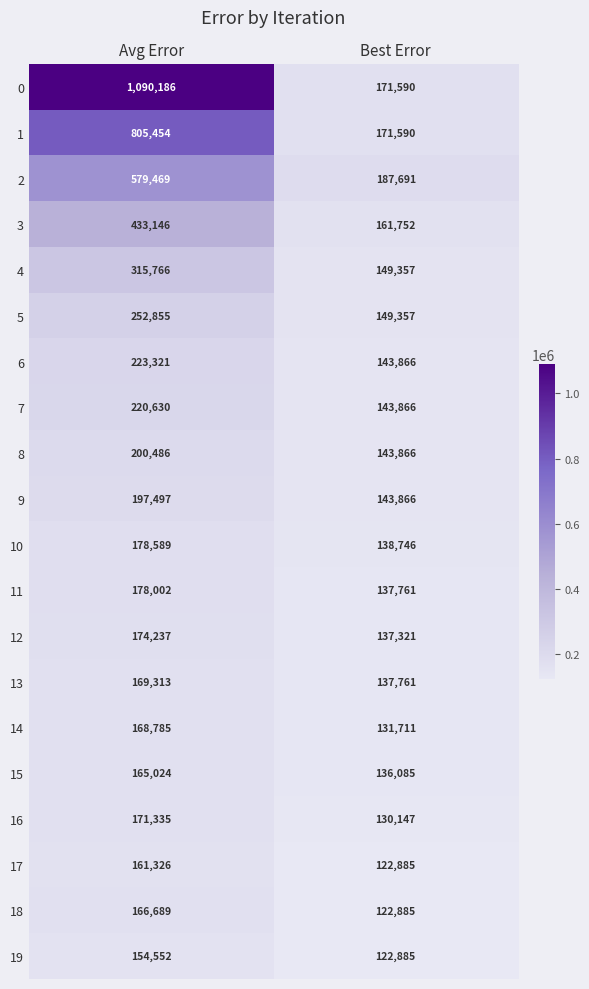

Is the value of 0 at Avg Error greater than the value of 3 at Avg Error?

Yes